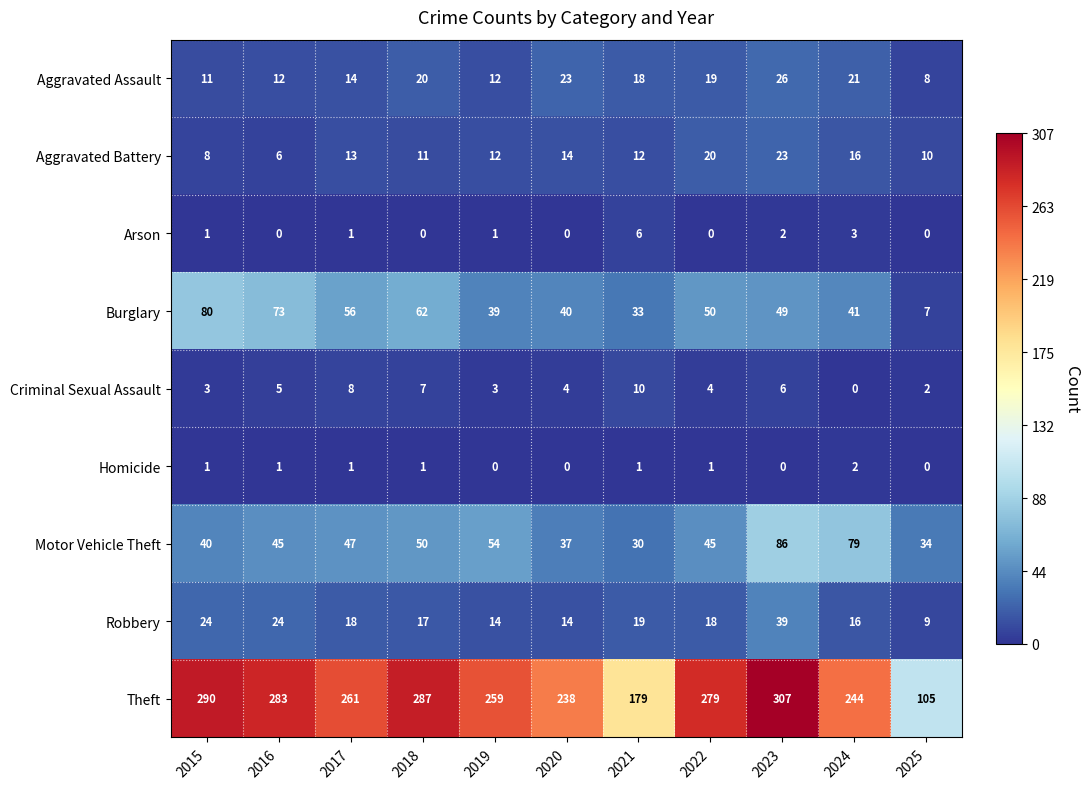

What is the spread (max minus min) of values at 2021?

178